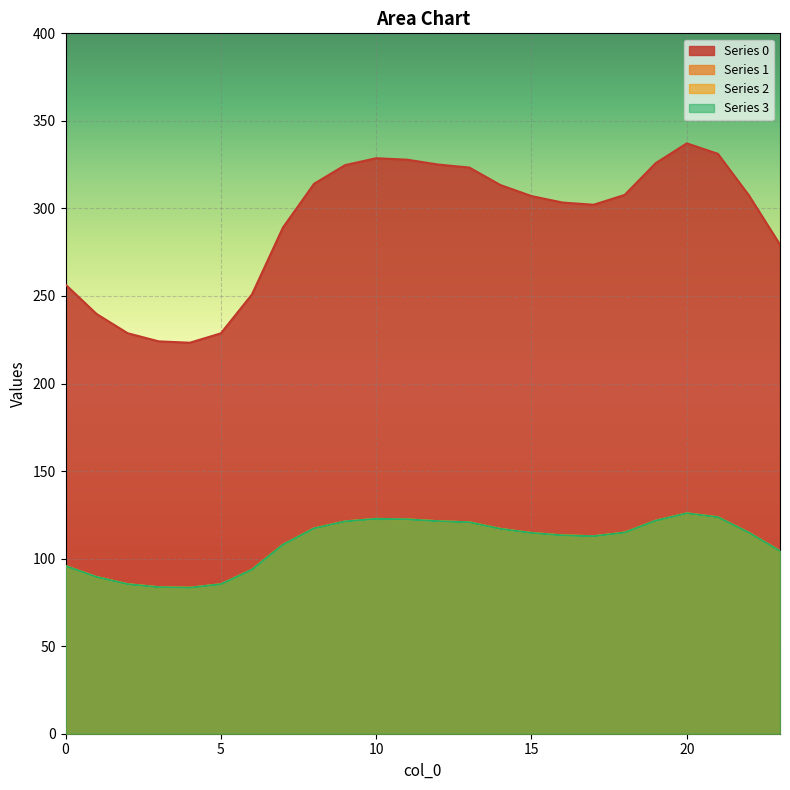

What is the value of the 0 point at the 18th from the left?

302.1